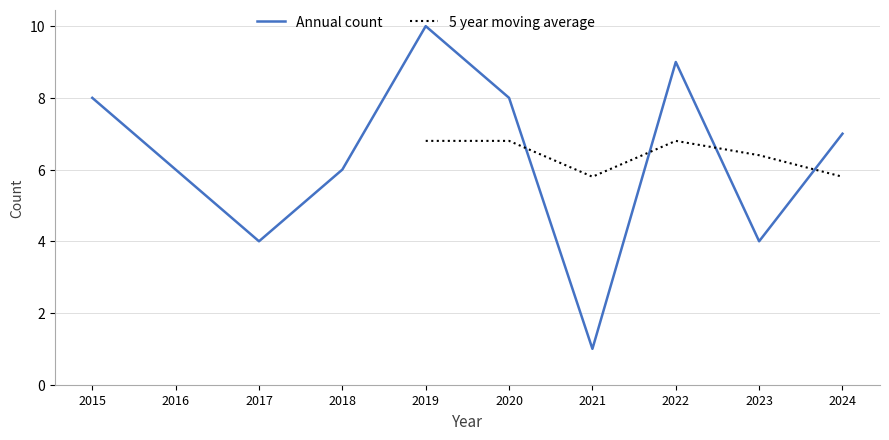

At which label does the data first exceed 7?

2015